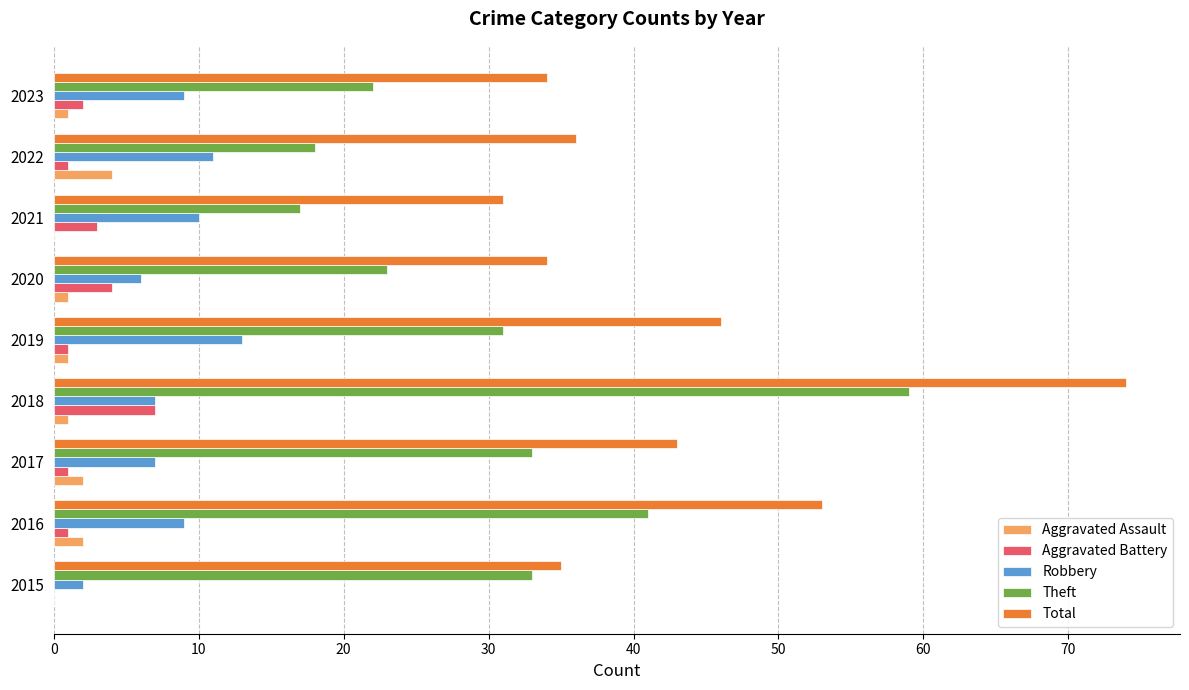

At which category is the sum across all series the highest?

2018